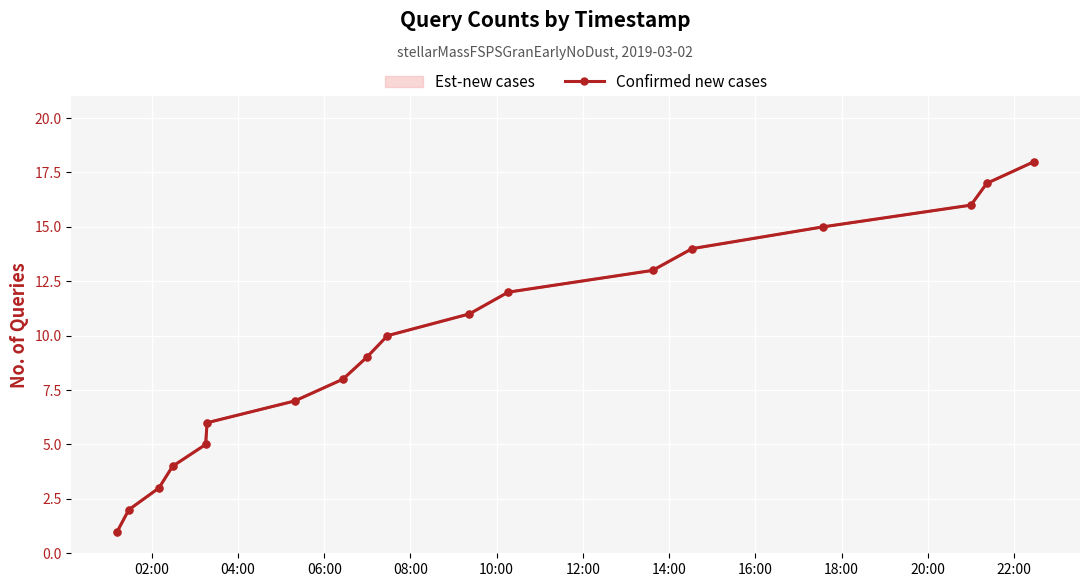

What is the difference between the maximum and minimum values in the Confirmed new cases series?

17